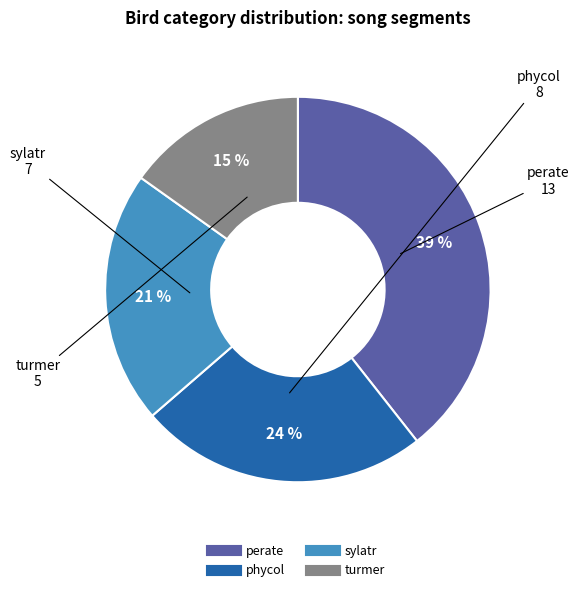

Combined, do turmer and sylatr account for over 50%?

No